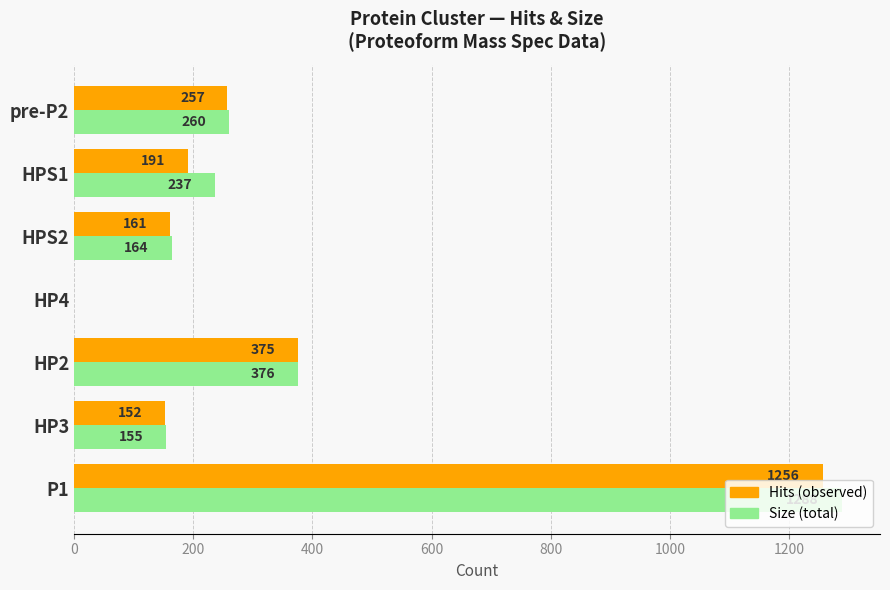

What is the total value across all series at HP3?

307